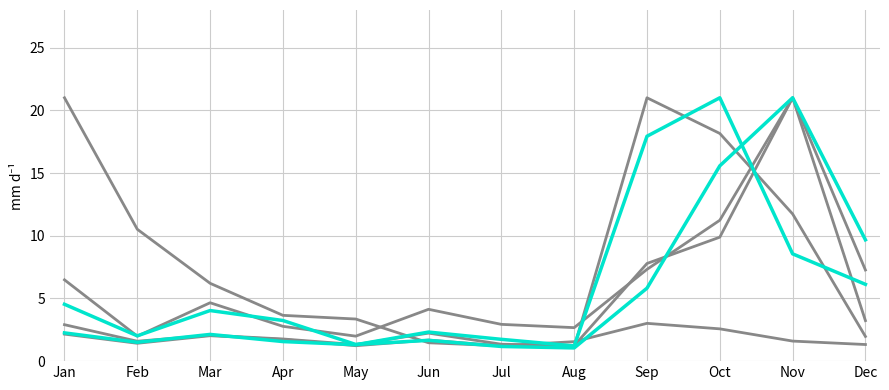

Does the chart display data point markers on the line(s)?

No